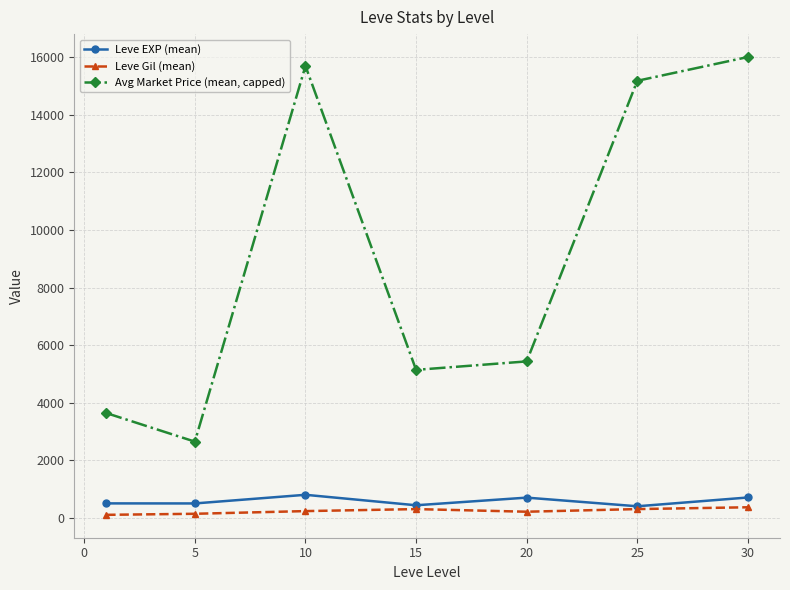

True or false: Avg Market Price (mean, capped) has more than 1 interior local peaks.

False